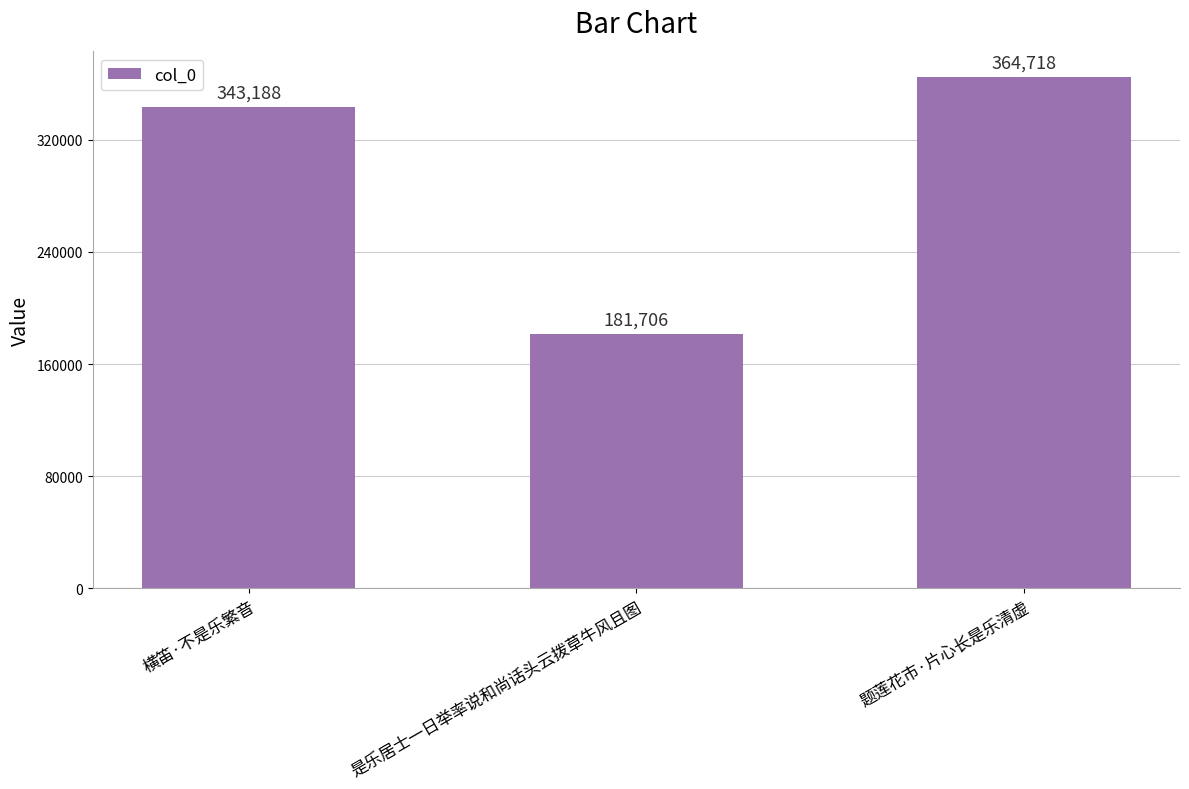

Which label corresponds to the smallest value in the chart?

是乐居士一日举率说和尚话头云拨草牛风且图